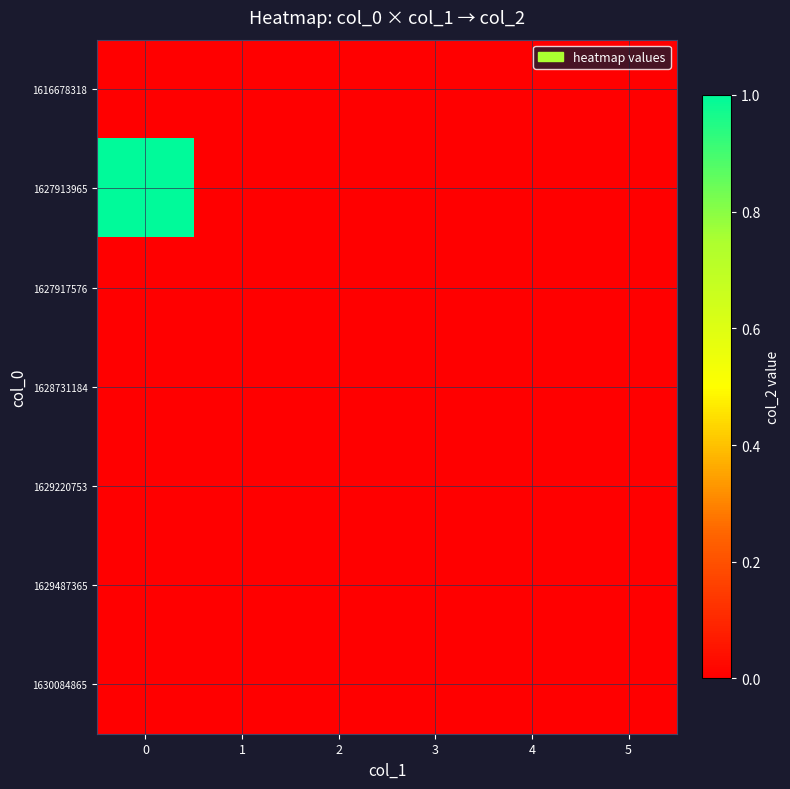

Between 4 and 3, which is larger?

4